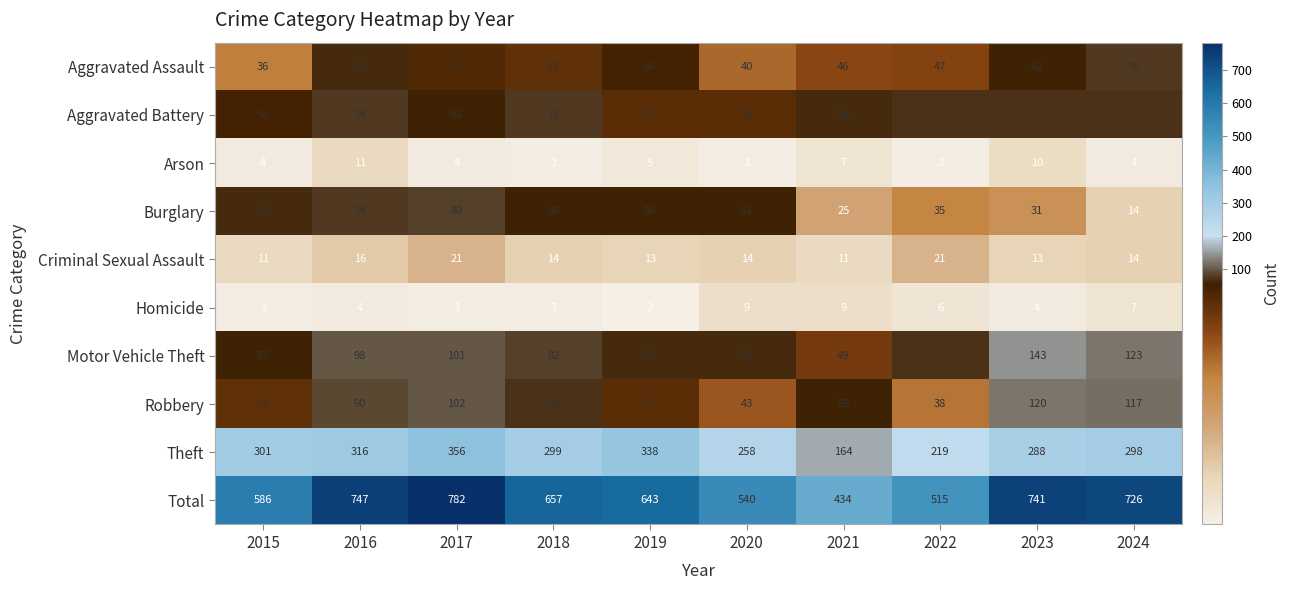

Rank the series by their maximum value, from lowest to highest.

Homicide, Arson, Criminal Sexual Assault, Aggravated Battery, Aggravated Assault, Burglary, Robbery, Motor Vehicle Theft, Theft, Total